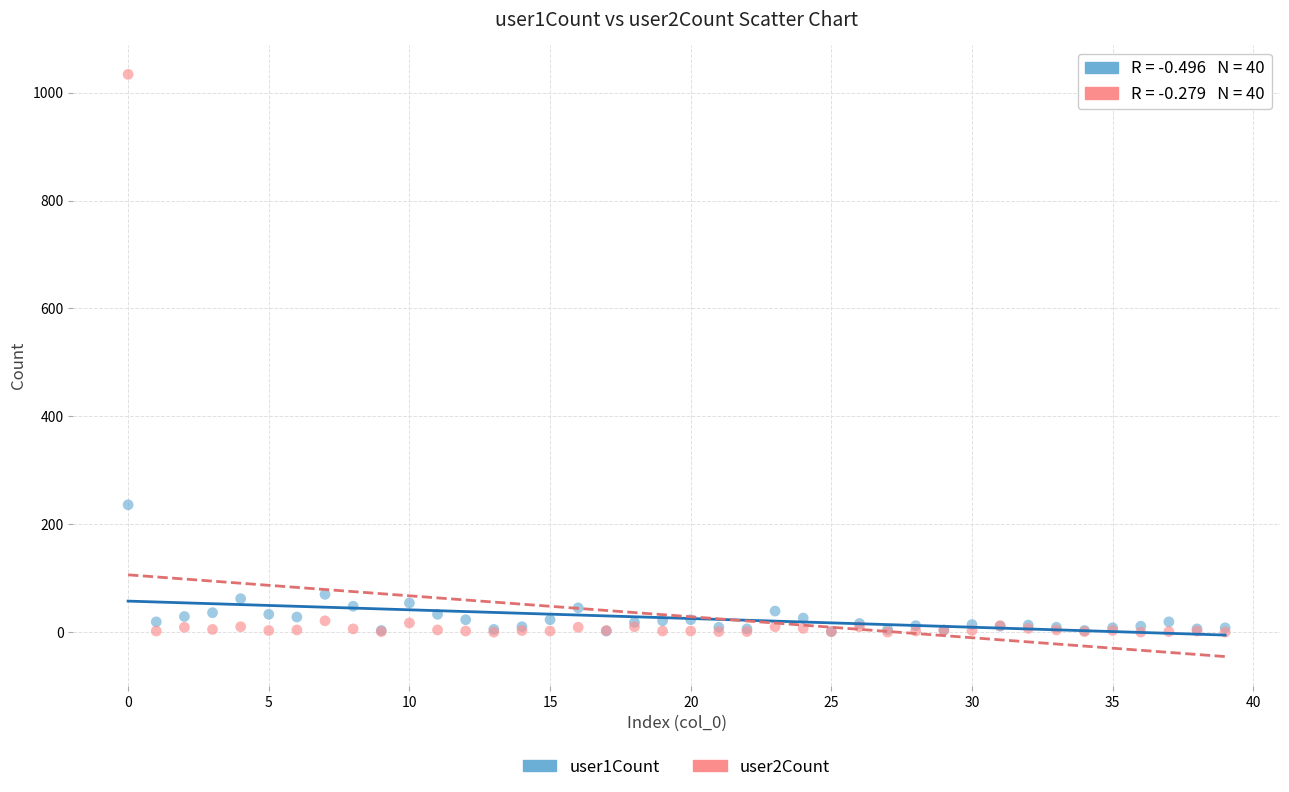

What are all the series names shown in the legend?

user1Count, user2Count